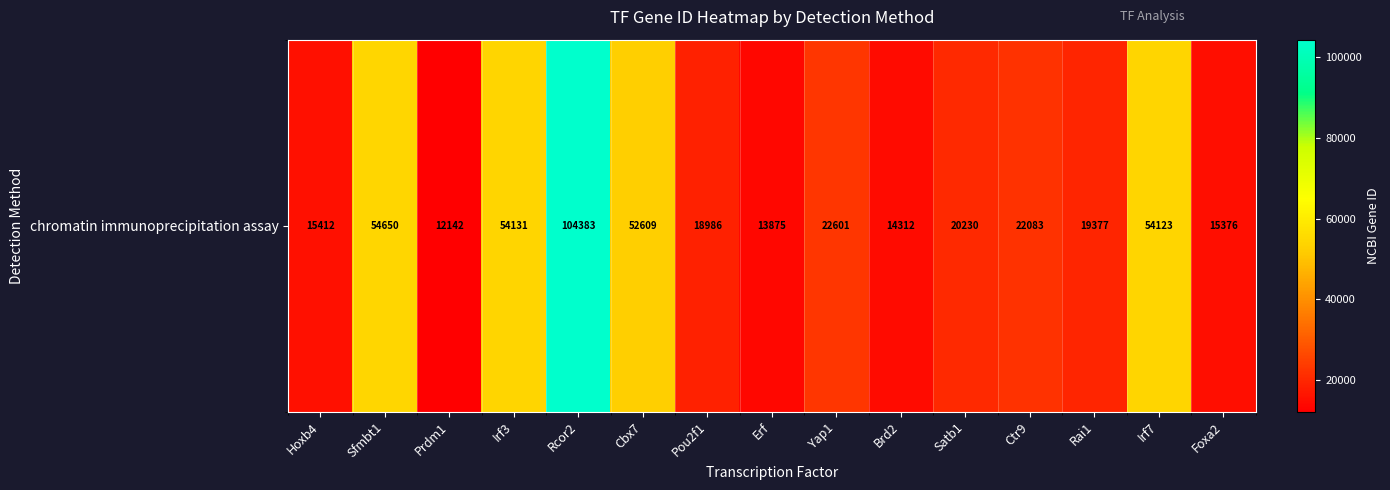

What is the change in value from Prdm1 to Yap1?

+10459